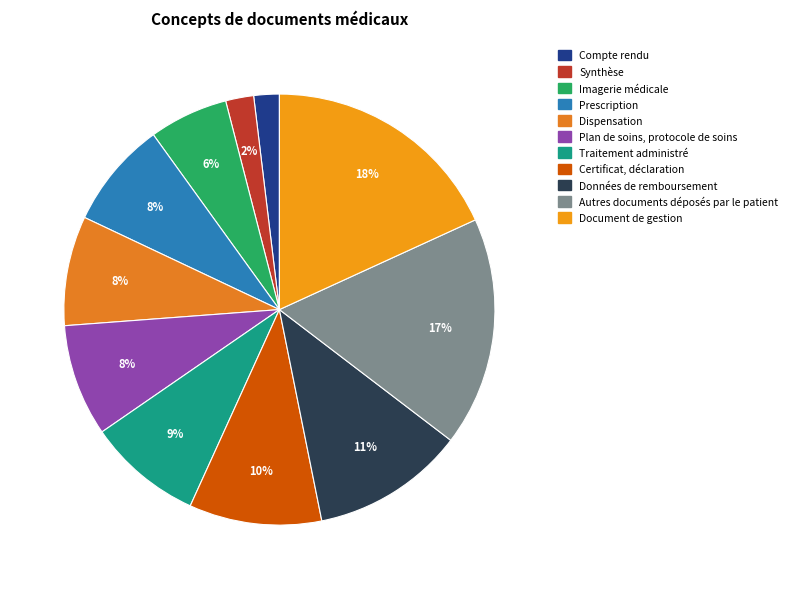

Does any single category account for the majority?

No